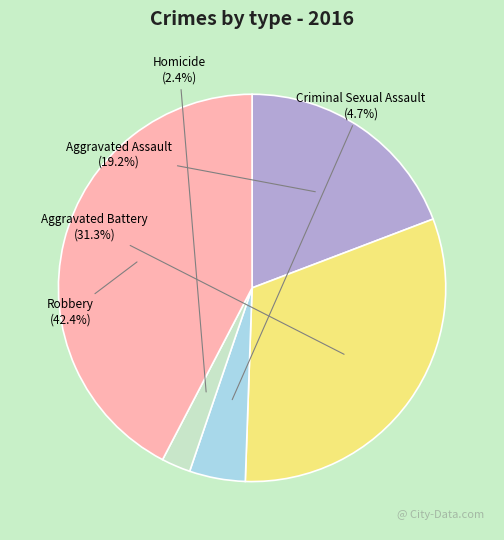

How many segments does this pie chart have?

5